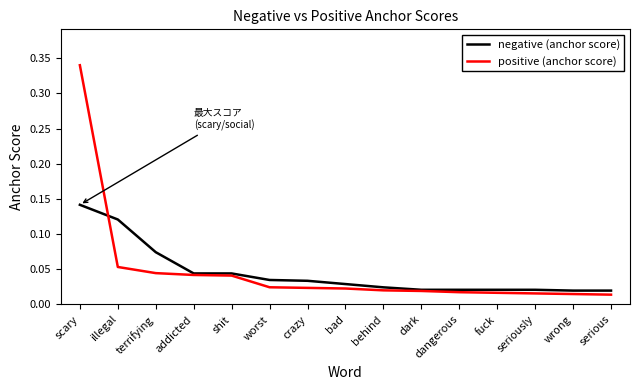

Which category has the highest value across all series?

scary